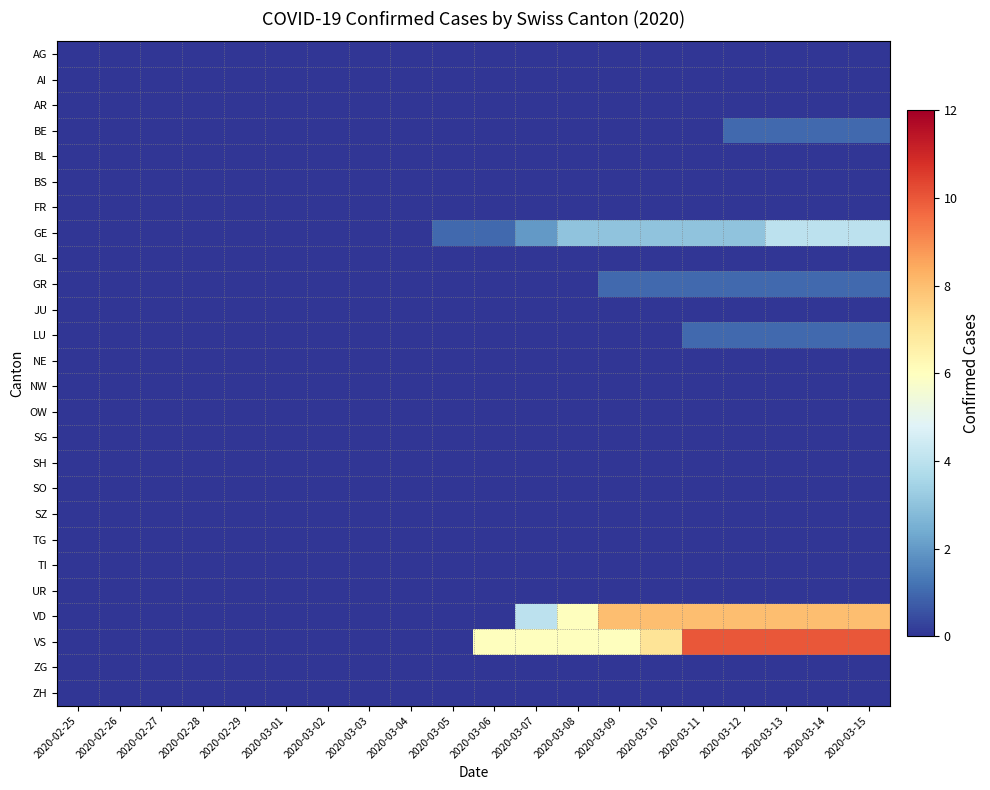

Reading right to left, extract all data points from this chart.

AG: 2020-03-15=0	2020-03-14=0	2020-03-13=0	2020-03-12=0	2020-03-11=0	2020-03-10=0	2020-03-09=0	2020-03-08=0	2020-03-07=0	2020-03-06=0	2020-03-05=0	2020-03-04=0	2020-03-03=0	2020-03-02=0	2020-03-01=0	2020-02-29=0	2020-02-28=0	2020-02-27=0	2020-02-26=0	2020-02-25=0
AI: 2020-03-15=0	2020-03-14=0	2020-03-13=0	2020-03-12=0	2020-03-11=0	2020-03-10=0	2020-03-09=0	2020-03-08=0	2020-03-07=0	2020-03-06=0	2020-03-05=0	2020-03-04=0	2020-03-03=0	2020-03-02=0	2020-03-01=0	2020-02-29=0	2020-02-28=0	2020-02-27=0	2020-02-26=0	2020-02-25=0
AR: 2020-03-15=0	2020-03-14=0	2020-03-13=0	2020-03-12=0	2020-03-11=0	2020-03-10=0	2020-03-09=0	2020-03-08=0	2020-03-07=0	2020-03-06=0	2020-03-05=0	2020-03-04=0	2020-03-03=0	2020-03-02=0	2020-03-01=0	2020-02-29=0	2020-02-28=0	2020-02-27=0	2020-02-26=0	2020-02-25=0
BE: 2020-03-15=1	2020-03-14=1	2020-03-13=1	2020-03-12=1	2020-03-11=0	2020-03-10=0	2020-03-09=0	2020-03-08=0	2020-03-07=0	2020-03-06=0	2020-03-05=0	2020-03-04=0	2020-03-03=0	2020-03-02=0	2020-03-01=0	2020-02-29=0	2020-02-28=0	2020-02-27=0	2020-02-26=0	2020-02-25=0
BL: 2020-03-15=0	2020-03-14=0	2020-03-13=0	2020-03-12=0	2020-03-11=0	2020-03-10=0	2020-03-09=0	2020-03-08=0	2020-03-07=0	2020-03-06=0	2020-03-05=0	2020-03-04=0	2020-03-03=0	2020-03-02=0	2020-03-01=0	2020-02-29=0	2020-02-28=0	2020-02-27=0	2020-02-26=0	2020-02-25=0
BS: 2020-03-15=0	2020-03-14=0	2020-03-13=0	2020-03-12=0	2020-03-11=0	2020-03-10=0	2020-03-09=0	2020-03-08=0	2020-03-07=0	2020-03-06=0	2020-03-05=0	2020-03-04=0	2020-03-03=0	2020-03-02=0	2020-03-01=0	2020-02-29=0	2020-02-28=0	2020-02-27=0	2020-02-26=0	2020-02-25=0
FR: 2020-03-15=0	2020-03-14=0	2020-03-13=0	2020-03-12=0	2020-03-11=0	2020-03-10=0	2020-03-09=0	2020-03-08=0	2020-03-07=0	2020-03-06=0	2020-03-05=0	2020-03-04=0	2020-03-03=0	2020-03-02=0	2020-03-01=0	2020-02-29=0	2020-02-28=0	2020-02-27=0	2020-02-26=0	2020-02-25=0
GE: 2020-03-15=4	2020-03-14=4	2020-03-13=4	2020-03-12=3	2020-03-11=3	2020-03-10=3	2020-03-09=3	2020-03-08=3	2020-03-07=2	2020-03-06=1	2020-03-05=1	2020-03-04=0	2020-03-03=0	2020-03-02=0	2020-03-01=0	2020-02-29=0	2020-02-28=0	2020-02-27=0	2020-02-26=0	2020-02-25=0
GL: 2020-03-15=0	2020-03-14=0	2020-03-13=0	2020-03-12=0	2020-03-11=0	2020-03-10=0	2020-03-09=0	2020-03-08=0	2020-03-07=0	2020-03-06=0	2020-03-05=0	2020-03-04=0	2020-03-03=0	2020-03-02=0	2020-03-01=0	2020-02-29=0	2020-02-28=0	2020-02-27=0	2020-02-26=0	2020-02-25=0
GR: 2020-03-15=1	2020-03-14=1	2020-03-13=1	2020-03-12=1	2020-03-11=1	2020-03-10=1	2020-03-09=1	2020-03-08=0	2020-03-07=0	2020-03-06=0	2020-03-05=0	2020-03-04=0	2020-03-03=0	2020-03-02=0	2020-03-01=0	2020-02-29=0	2020-02-28=0	2020-02-27=0	2020-02-26=0	2020-02-25=0
JU: 2020-03-15=0	2020-03-14=0	2020-03-13=0	2020-03-12=0	2020-03-11=0	2020-03-10=0	2020-03-09=0	2020-03-08=0	2020-03-07=0	2020-03-06=0	2020-03-05=0	2020-03-04=0	2020-03-03=0	2020-03-02=0	2020-03-01=0	2020-02-29=0	2020-02-28=0	2020-02-27=0	2020-02-26=0	2020-02-25=0
LU: 2020-03-15=1	2020-03-14=1	2020-03-13=1	2020-03-12=1	2020-03-11=1	2020-03-10=0	2020-03-09=0	2020-03-08=0	2020-03-07=0	2020-03-06=0	2020-03-05=0	2020-03-04=0	2020-03-03=0	2020-03-02=0	2020-03-01=0	2020-02-29=0	2020-02-28=0	2020-02-27=0	2020-02-26=0	2020-02-25=0
NE: 2020-03-15=0	2020-03-14=0	2020-03-13=0	2020-03-12=0	2020-03-11=0	2020-03-10=0	2020-03-09=0	2020-03-08=0	2020-03-07=0	2020-03-06=0	2020-03-05=0	2020-03-04=0	2020-03-03=0	2020-03-02=0	2020-03-01=0	2020-02-29=0	2020-02-28=0	2020-02-27=0	2020-02-26=0	2020-02-25=0
NW: 2020-03-15=0	2020-03-14=0	2020-03-13=0	2020-03-12=0	2020-03-11=0	2020-03-10=0	2020-03-09=0	2020-03-08=0	2020-03-07=0	2020-03-06=0	2020-03-05=0	2020-03-04=0	2020-03-03=0	2020-03-02=0	2020-03-01=0	2020-02-29=0	2020-02-28=0	2020-02-27=0	2020-02-26=0	2020-02-25=0
OW: 2020-03-15=0	2020-03-14=0	2020-03-13=0	2020-03-12=0	2020-03-11=0	2020-03-10=0	2020-03-09=0	2020-03-08=0	2020-03-07=0	2020-03-06=0	2020-03-05=0	2020-03-04=0	2020-03-03=0	2020-03-02=0	2020-03-01=0	2020-02-29=0	2020-02-28=0	2020-02-27=0	2020-02-26=0	2020-02-25=0
SG: 2020-03-15=0	2020-03-14=0	2020-03-13=0	2020-03-12=0	2020-03-11=0	2020-03-10=0	2020-03-09=0	2020-03-08=0	2020-03-07=0	2020-03-06=0	2020-03-05=0	2020-03-04=0	2020-03-03=0	2020-03-02=0	2020-03-01=0	2020-02-29=0	2020-02-28=0	2020-02-27=0	2020-02-26=0	2020-02-25=0
SH: 2020-03-15=0	2020-03-14=0	2020-03-13=0	2020-03-12=0	2020-03-11=0	2020-03-10=0	2020-03-09=0	2020-03-08=0	2020-03-07=0	2020-03-06=0	2020-03-05=0	2020-03-04=0	2020-03-03=0	2020-03-02=0	2020-03-01=0	2020-02-29=0	2020-02-28=0	2020-02-27=0	2020-02-26=0	2020-02-25=0
SO: 2020-03-15=0	2020-03-14=0	2020-03-13=0	2020-03-12=0	2020-03-11=0	2020-03-10=0	2020-03-09=0	2020-03-08=0	2020-03-07=0	2020-03-06=0	2020-03-05=0	2020-03-04=0	2020-03-03=0	2020-03-02=0	2020-03-01=0	2020-02-29=0	2020-02-28=0	2020-02-27=0	2020-02-26=0	2020-02-25=0
SZ: 2020-03-15=0	2020-03-14=0	2020-03-13=0	2020-03-12=0	2020-03-11=0	2020-03-10=0	2020-03-09=0	2020-03-08=0	2020-03-07=0	2020-03-06=0	2020-03-05=0	2020-03-04=0	2020-03-03=0	2020-03-02=0	2020-03-01=0	2020-02-29=0	2020-02-28=0	2020-02-27=0	2020-02-26=0	2020-02-25=0
TG: 2020-03-15=0	2020-03-14=0	2020-03-13=0	2020-03-12=0	2020-03-11=0	2020-03-10=0	2020-03-09=0	2020-03-08=0	2020-03-07=0	2020-03-06=0	2020-03-05=0	2020-03-04=0	2020-03-03=0	2020-03-02=0	2020-03-01=0	2020-02-29=0	2020-02-28=0	2020-02-27=0	2020-02-26=0	2020-02-25=0
TI: 2020-03-15=0	2020-03-14=0	2020-03-13=0	2020-03-12=0	2020-03-11=0	2020-03-10=0	2020-03-09=0	2020-03-08=0	2020-03-07=0	2020-03-06=0	2020-03-05=0	2020-03-04=0	2020-03-03=0	2020-03-02=0	2020-03-01=0	2020-02-29=0	2020-02-28=0	2020-02-27=0	2020-02-26=0	2020-02-25=0
UR: 2020-03-15=0	2020-03-14=0	2020-03-13=0	2020-03-12=0	2020-03-11=0	2020-03-10=0	2020-03-09=0	2020-03-08=0	2020-03-07=0	2020-03-06=0	2020-03-05=0	2020-03-04=0	2020-03-03=0	2020-03-02=0	2020-03-01=0	2020-02-29=0	2020-02-28=0	2020-02-27=0	2020-02-26=0	2020-02-25=0
VD: 2020-03-15=8	2020-03-14=8	2020-03-13=8	2020-03-12=8	2020-03-11=8	2020-03-10=8	2020-03-09=8	2020-03-08=6	2020-03-07=4	2020-03-06=0	2020-03-05=0	2020-03-04=0	2020-03-03=0	2020-03-02=0	2020-03-01=0	2020-02-29=0	2020-02-28=0	2020-02-27=0	2020-02-26=0	2020-02-25=0
VS: 2020-03-15=10	2020-03-14=10	2020-03-13=10	2020-03-12=10	2020-03-11=10	2020-03-10=7	2020-03-09=6	2020-03-08=6	2020-03-07=6	2020-03-06=6	2020-03-05=0	2020-03-04=0	2020-03-03=0	2020-03-02=0	2020-03-01=0	2020-02-29=0	2020-02-28=0	2020-02-27=0	2020-02-26=0	2020-02-25=0
ZG: 2020-03-15=0	2020-03-14=0	2020-03-13=0	2020-03-12=0	2020-03-11=0	2020-03-10=0	2020-03-09=0	2020-03-08=0	2020-03-07=0	2020-03-06=0	2020-03-05=0	2020-03-04=0	2020-03-03=0	2020-03-02=0	2020-03-01=0	2020-02-29=0	2020-02-28=0	2020-02-27=0	2020-02-26=0	2020-02-25=0
ZH: 2020-03-15=0	2020-03-14=0	2020-03-13=0	2020-03-12=0	2020-03-11=0	2020-03-10=0	2020-03-09=0	2020-03-08=0	2020-03-07=0	2020-03-06=0	2020-03-05=0	2020-03-04=0	2020-03-03=0	2020-03-02=0	2020-03-01=0	2020-02-29=0	2020-02-28=0	2020-02-27=0	2020-02-26=0	2020-02-25=0